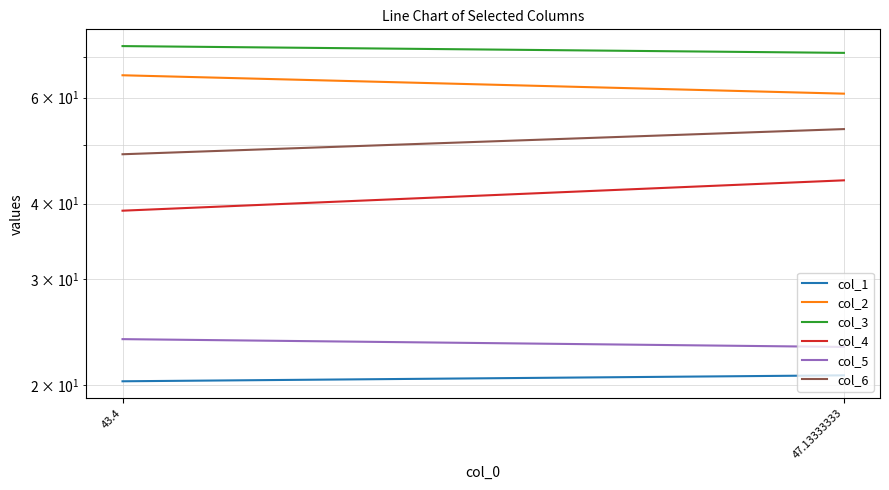

What is the average value of the col_3 series?

72.1